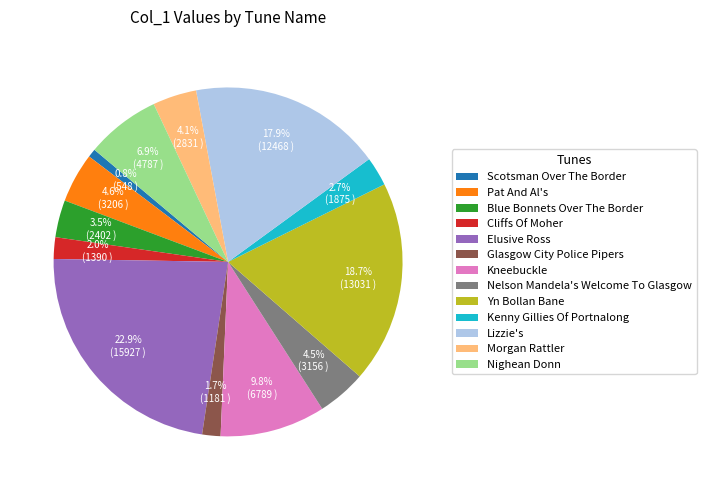

Does any single category account for the majority?

No